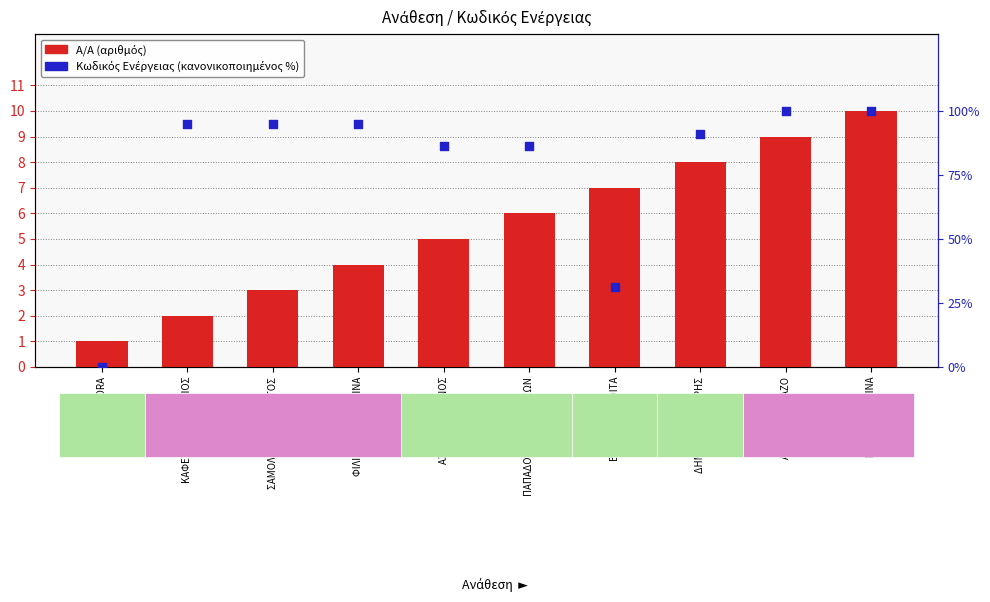

Is the value of Κωδικός Ενέργειας (κανονικοποιημένος %) at ΚΑΦΕΤΖΗΣ ΑΘΑΝΑΣΙΟΣ greater than the value of A/A (αριθμός) at ΓΑΛΑΝΗ ΧΡΙΣΤΙΝΑ?

Yes